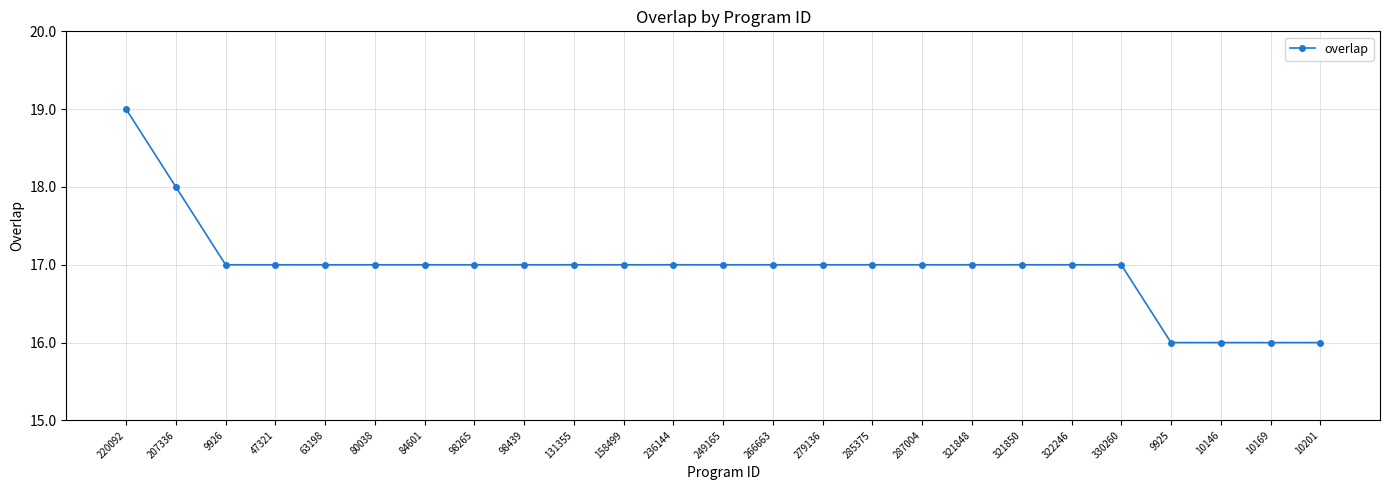

Reading left to right, extract all data points from this chart.

19	18	17	17	17	17	17	17	17	17	17	17	17	17	17	17	17	17	17	17	17	16	16	16	16